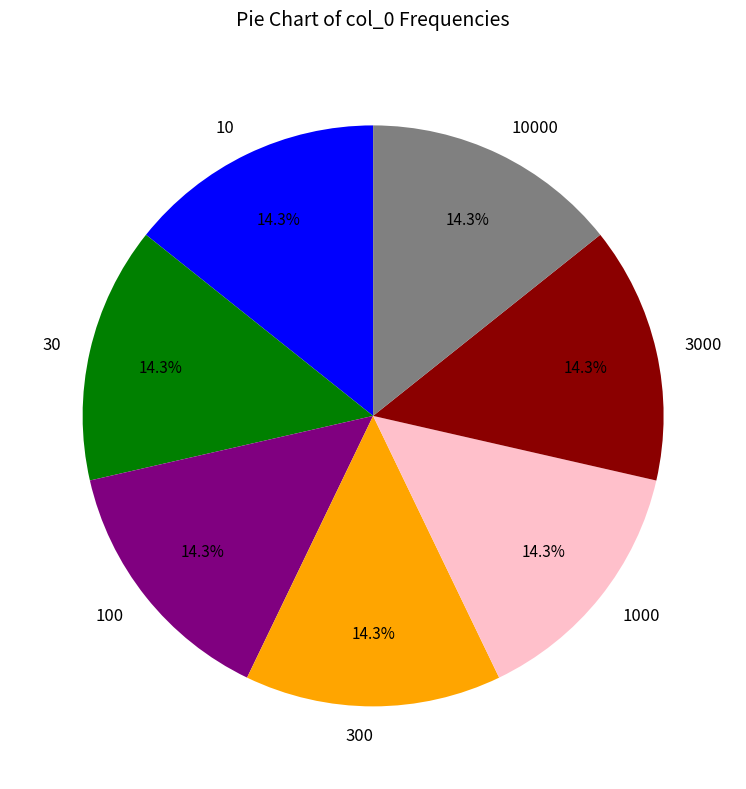

Is the sum of 3000 and 30 greater than half?

No